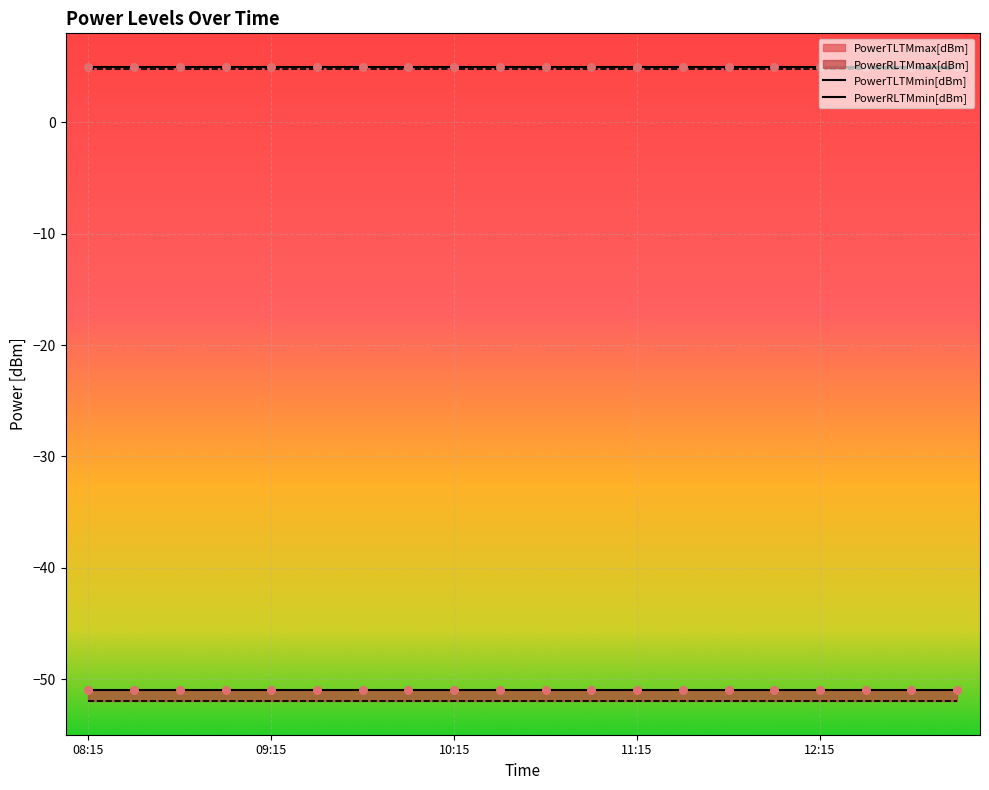

What is the total value across all series at 12:00?

-93.2